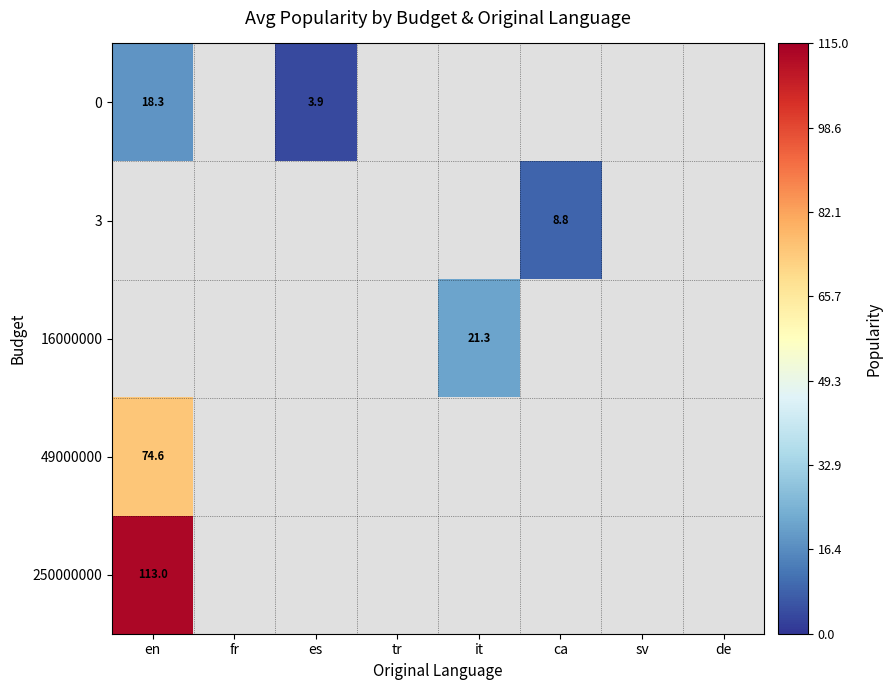

At which category does the chart reach its minimum across all series?

es